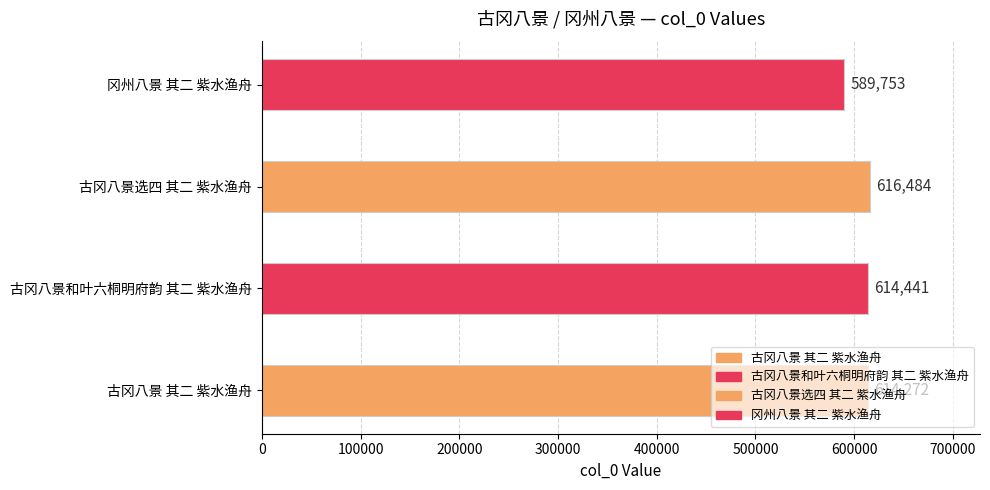

Which label corresponds to the largest value in the chart?

古冈八景选四 其二 紫水渔舟